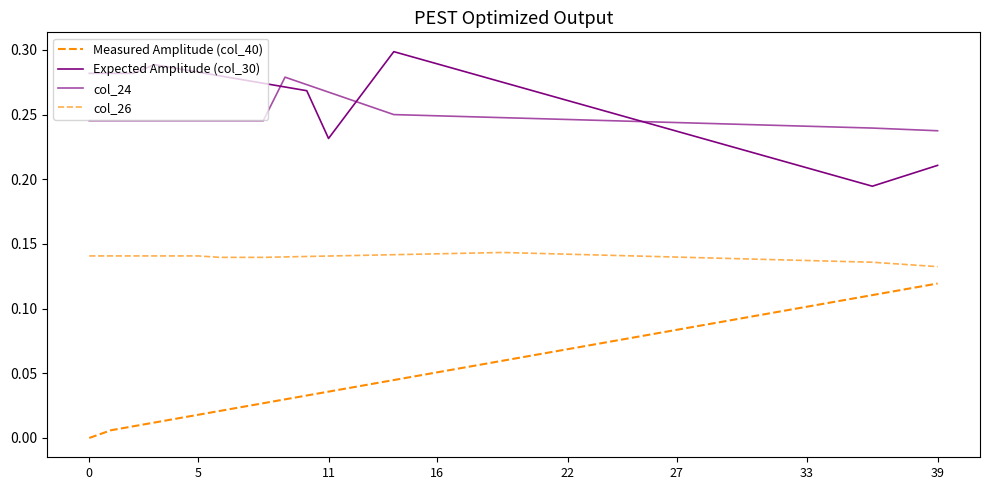

How many lines are shown in the chart?

4